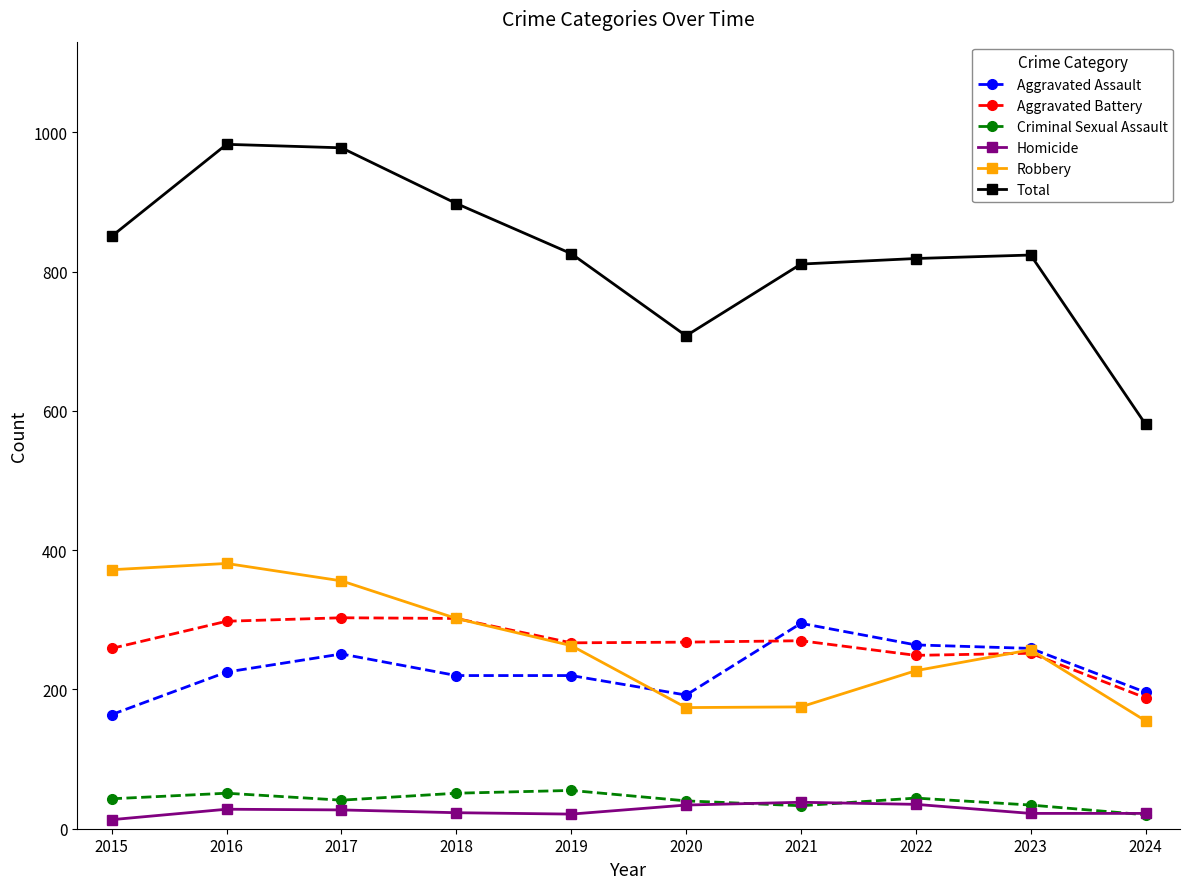

Is the value of Homicide at 2015 greater than the value of Aggravated Assault at 2017?

No